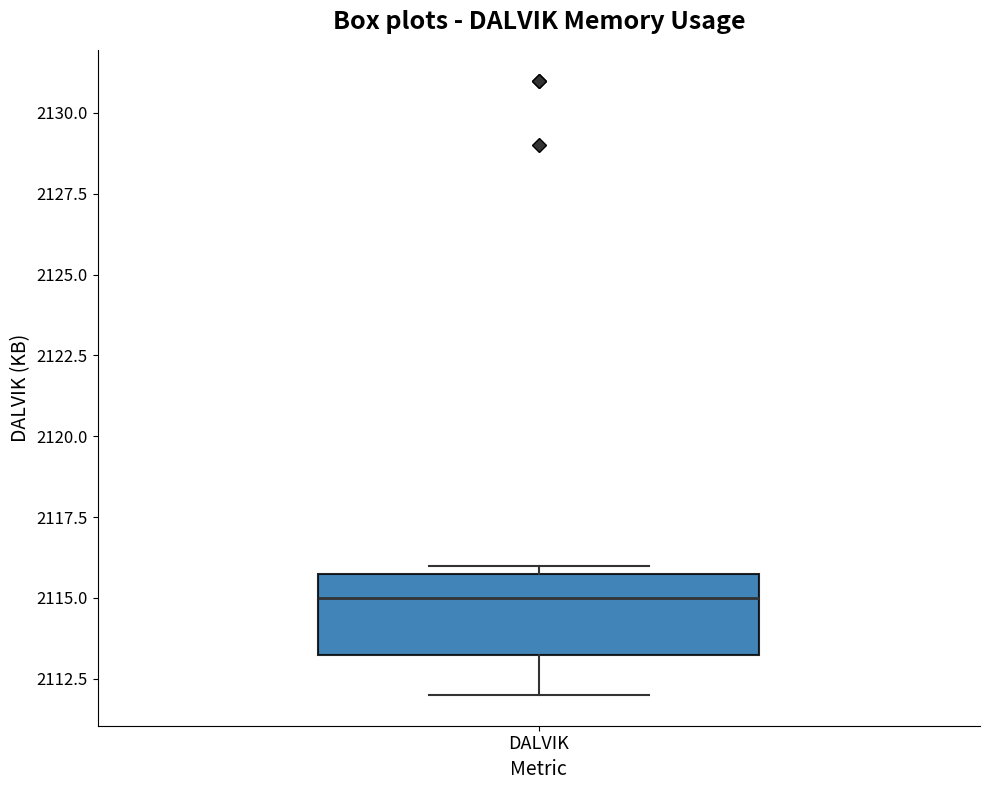

Where does the median line of the box for DALVIK sit on the y-axis? The values are not printed on the chart, so give them approximately, as read against the axis.

2115.0